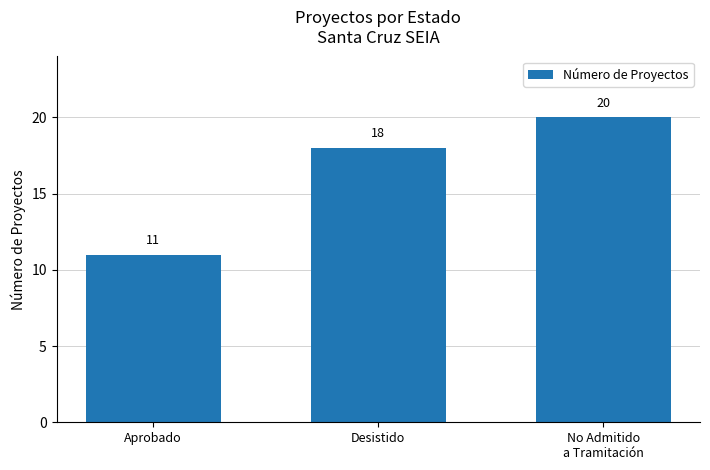

How many categories are shown in the chart?

3